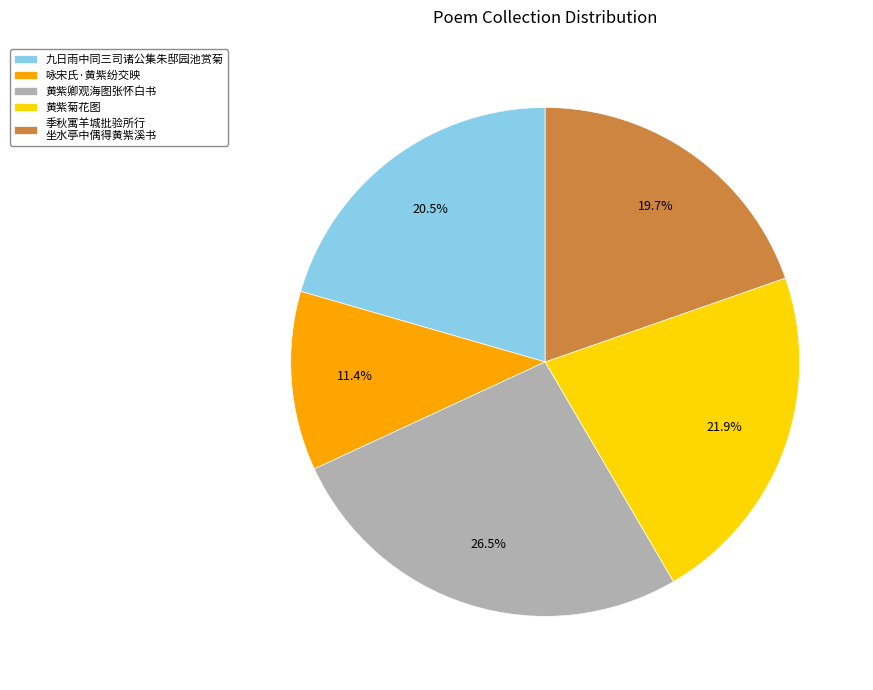

Rank the categories by value from highest to lowest.

黄紫卿观海图张怀白书, 黄紫菊花图, 九日雨中同三司诸公集朱邸园池赏菊, 季秋寓羊城批验所行 坐水亭中偶得黄紫溪书, 咏宋氏·黄紫纷交映